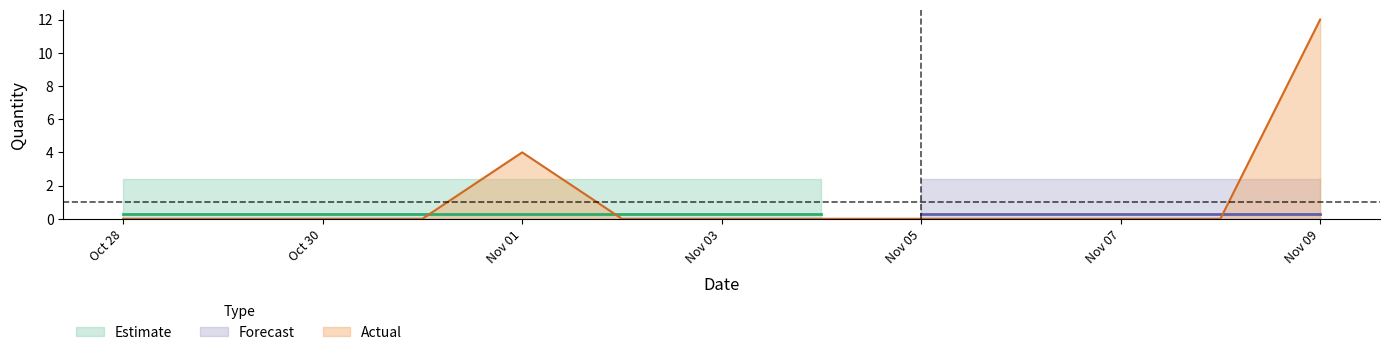

Does the chart display data point markers on the line(s)?

No